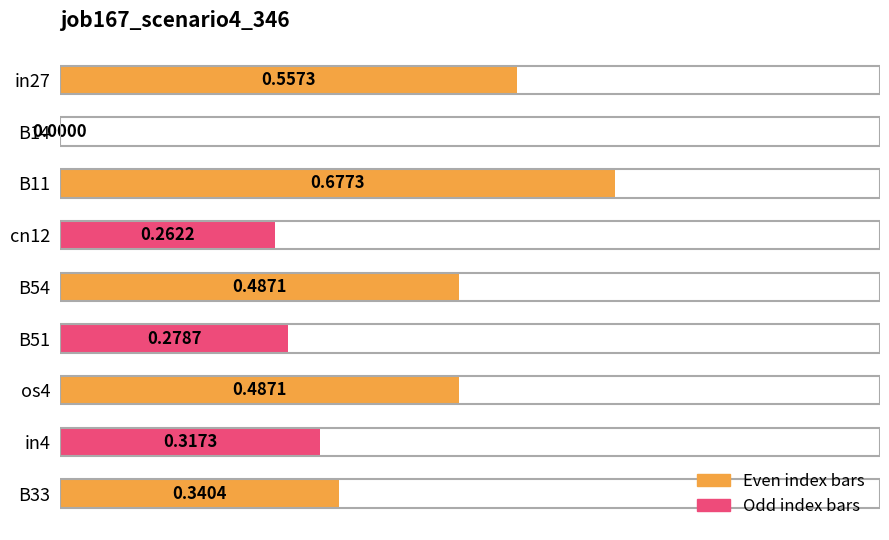

What is the sum of the values at cn12 and B11?

0.9